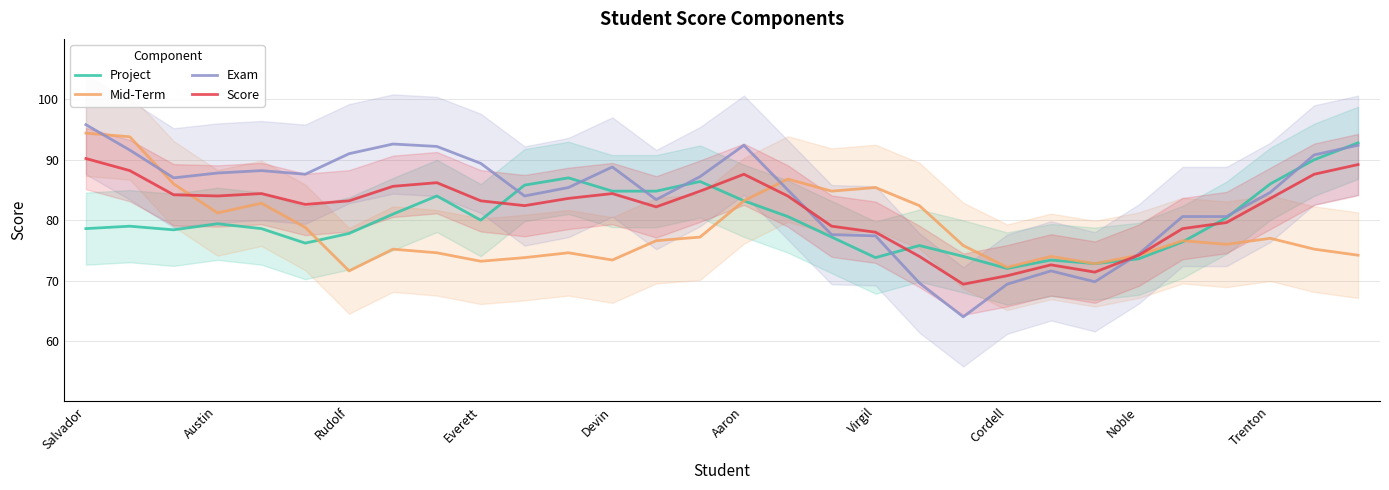

What is the highest value of the Score series?

90.2